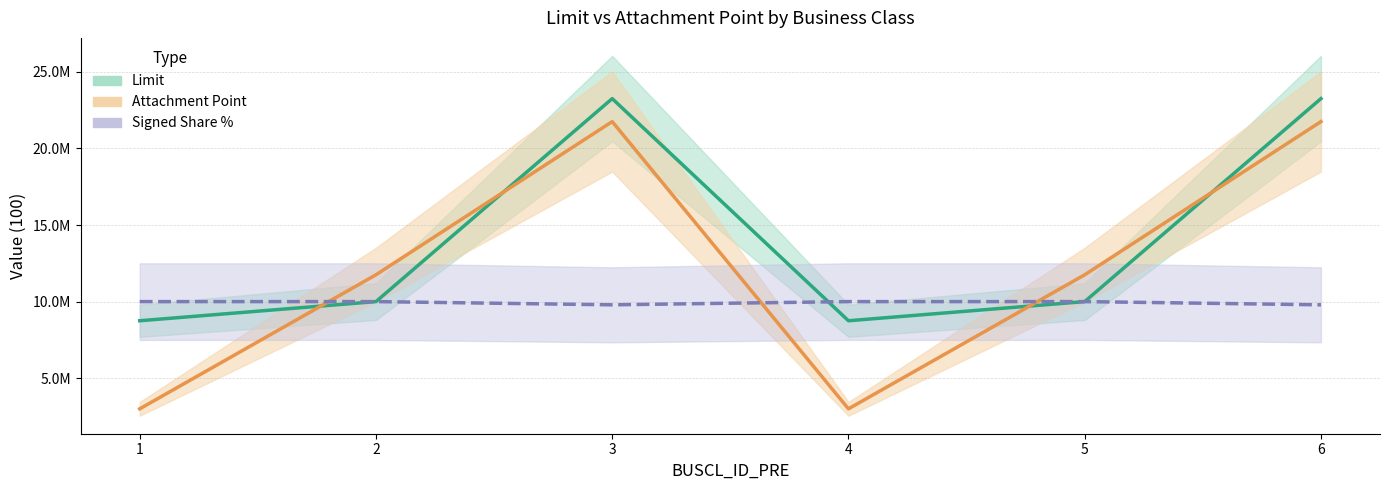

Where is the first local minimum for LIMIT_100?

4